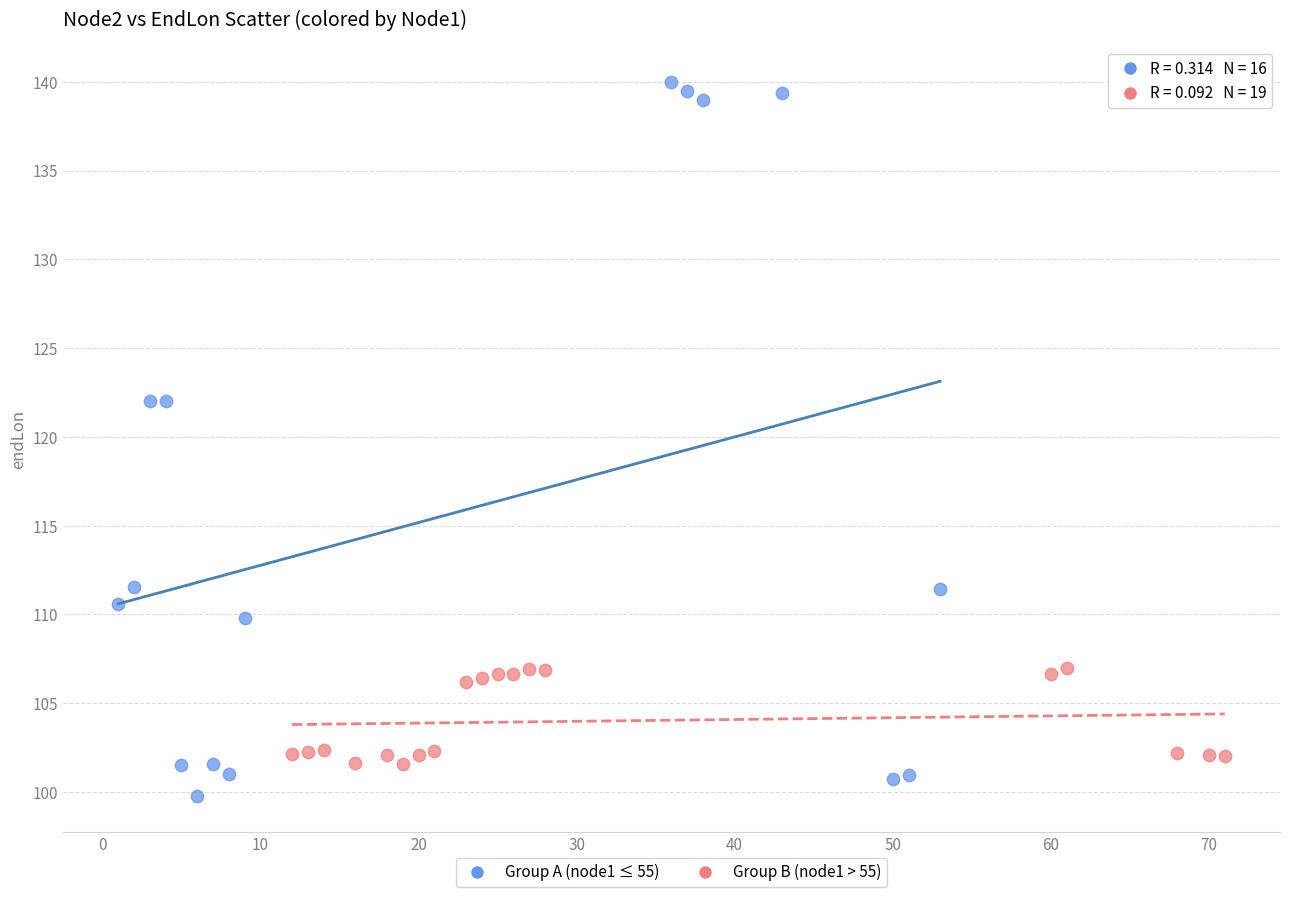

Which series contains the lowest Y value?

Group A (node1 ≤ 55)